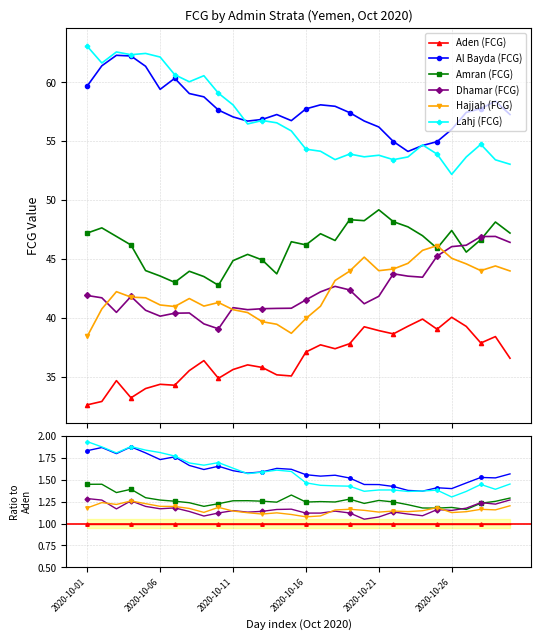

How many data points does each series have?

30